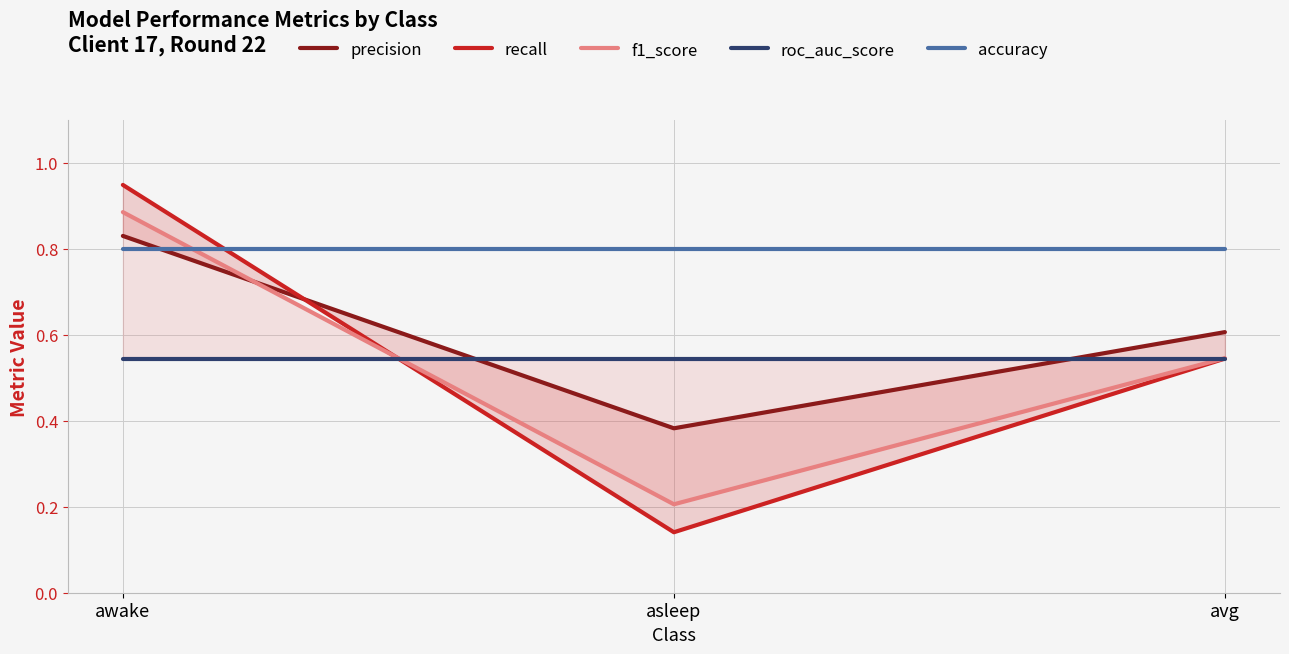

At asleep, list the series in order from largest to smallest.

accuracy, roc_auc_score, precision, f1_score, recall